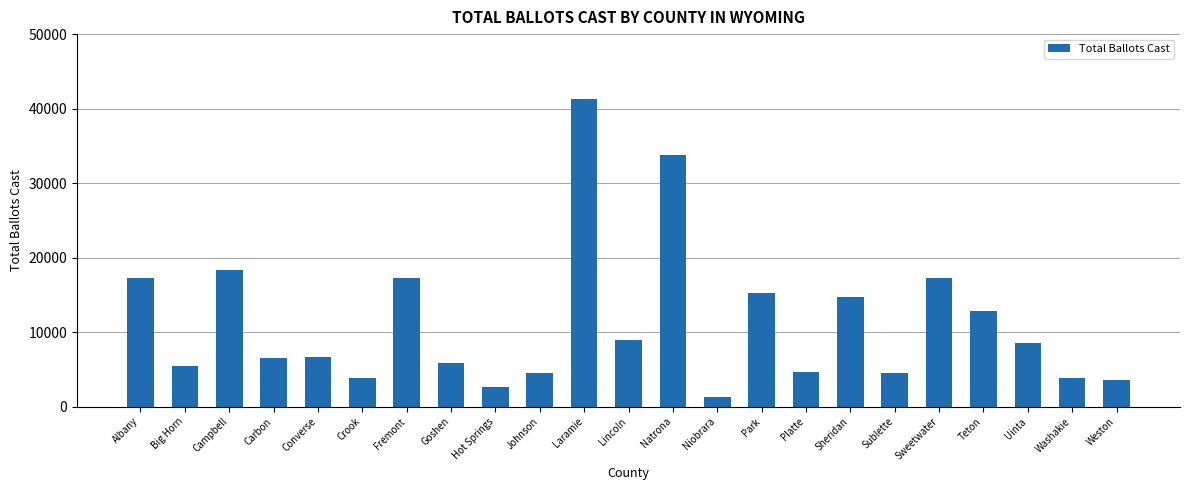

What is the difference between the values at Albany and Hot Springs?

14601